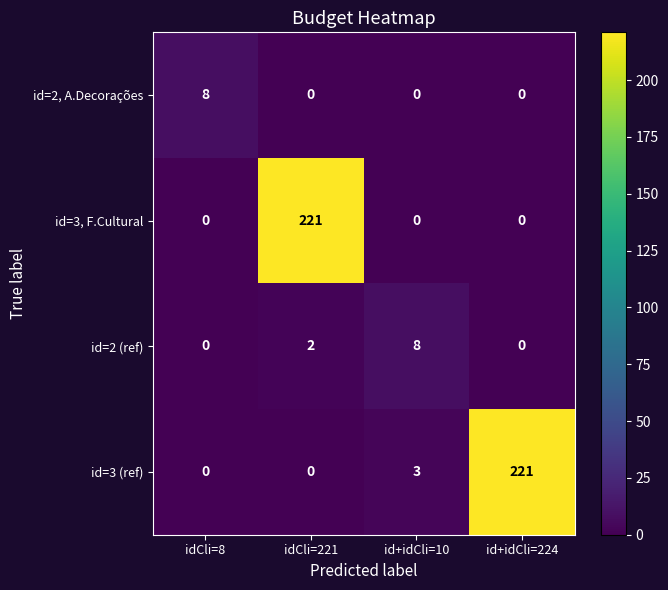

Count the id=3, F.Cultural values in the range 0 to 221.

4